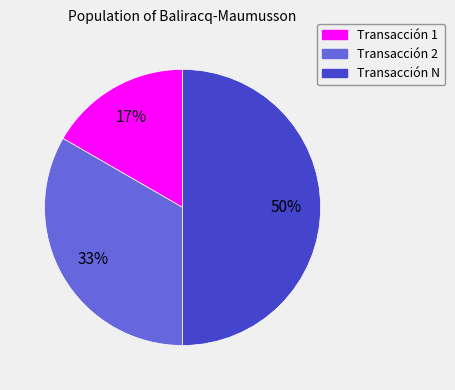

Do Transacción 1 and Transacción N together represent more than half of the pie?

Yes